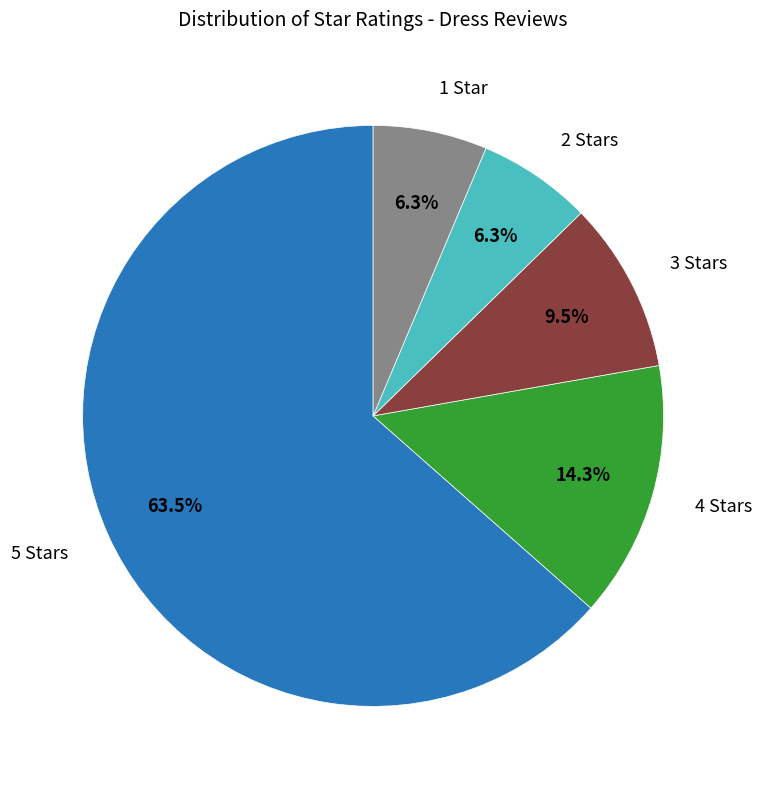

To the nearest percent, what is the difference between the largest and smallest slice percentages?

57%